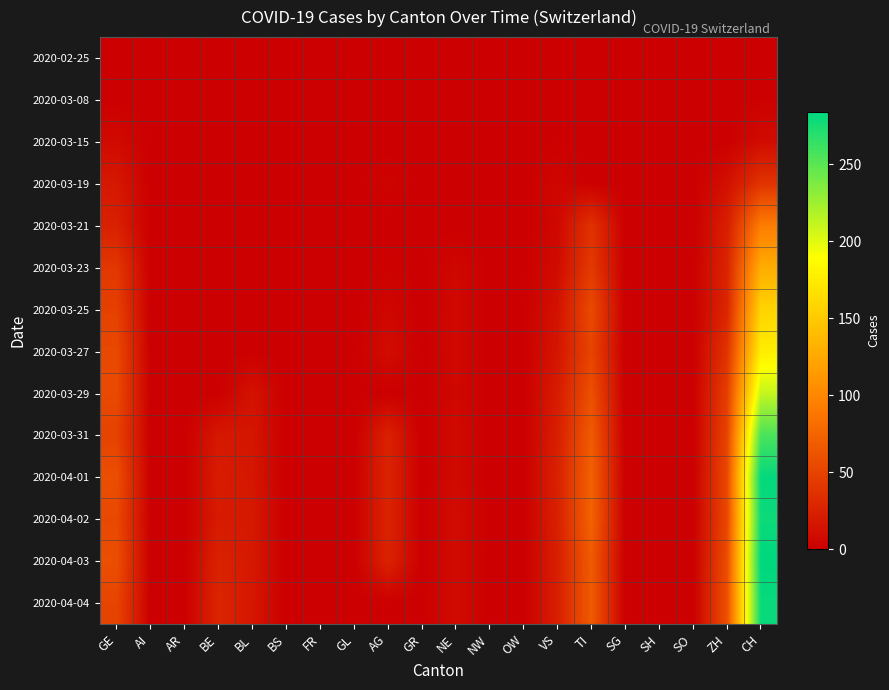

What is the greatest value displayed?

284